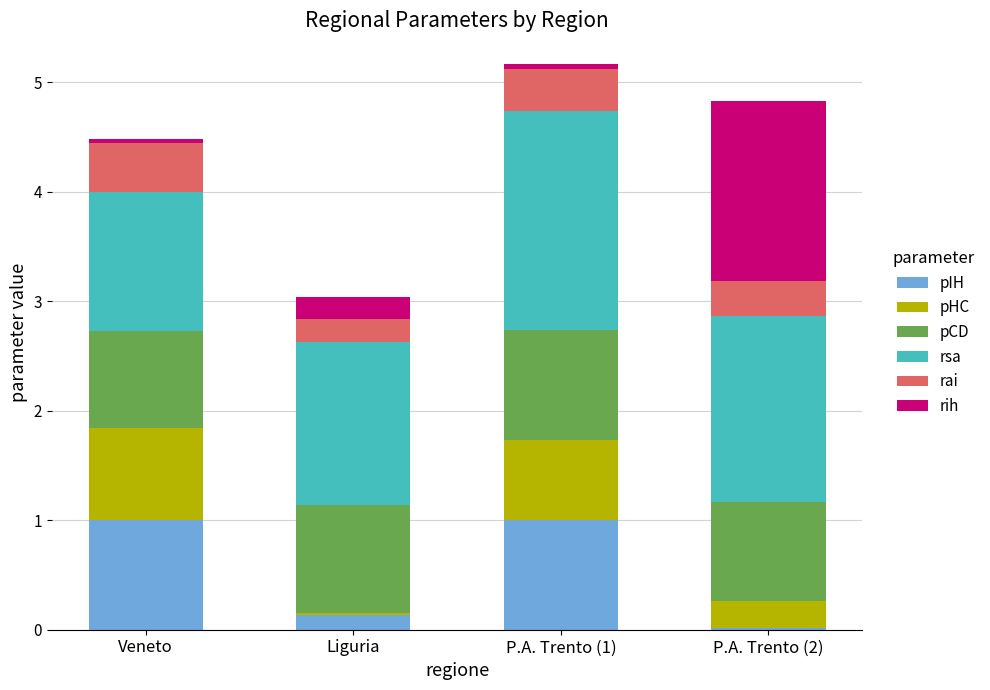

At which category is the sum across all series the highest?

P.A. Trento (1)